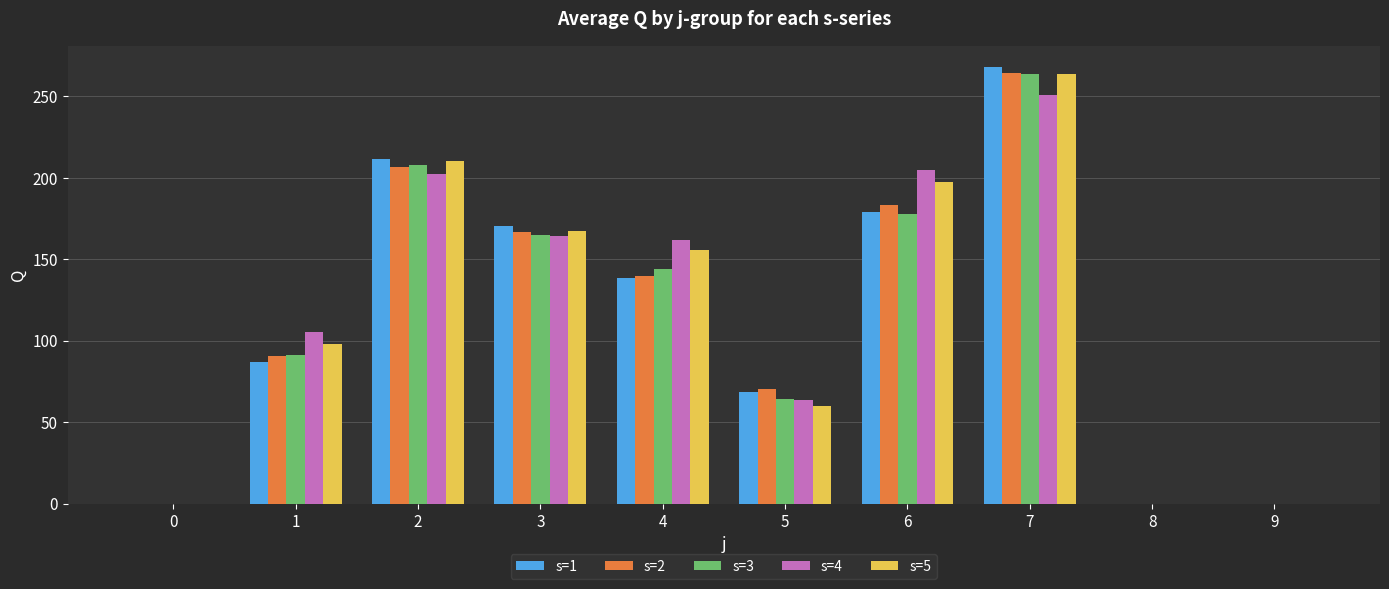

Which series has the largest range (max minus min)?

s=1